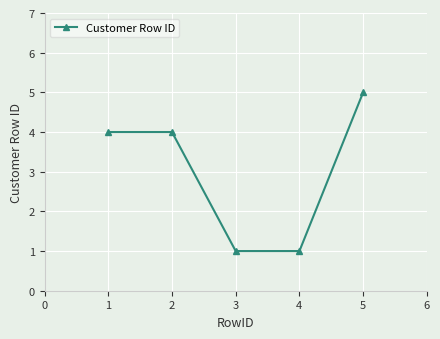

What is the maximum value shown in the chart?

5